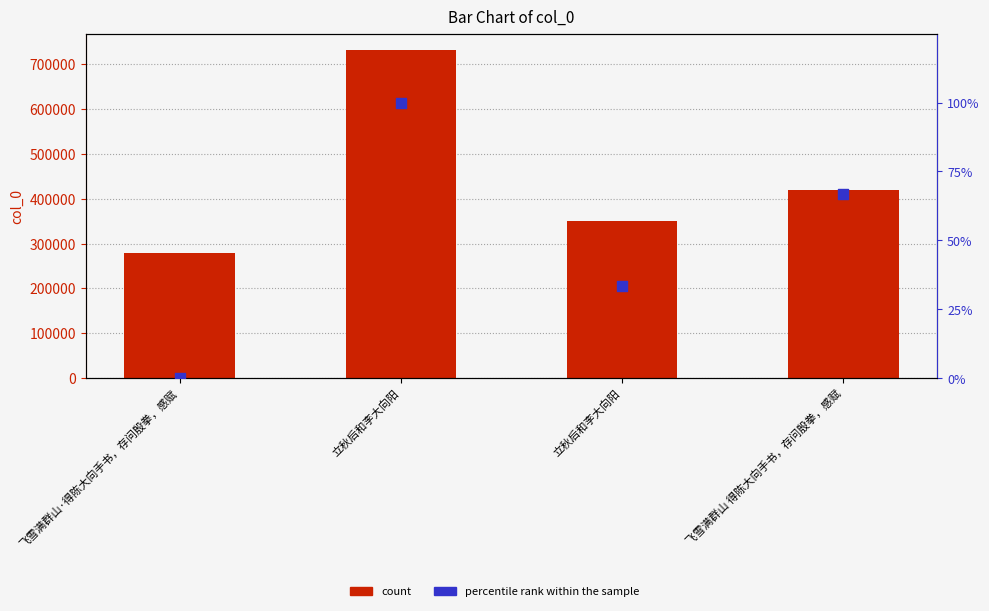

Which series reaches the minimum Y coordinate?

percentile rank within the sample